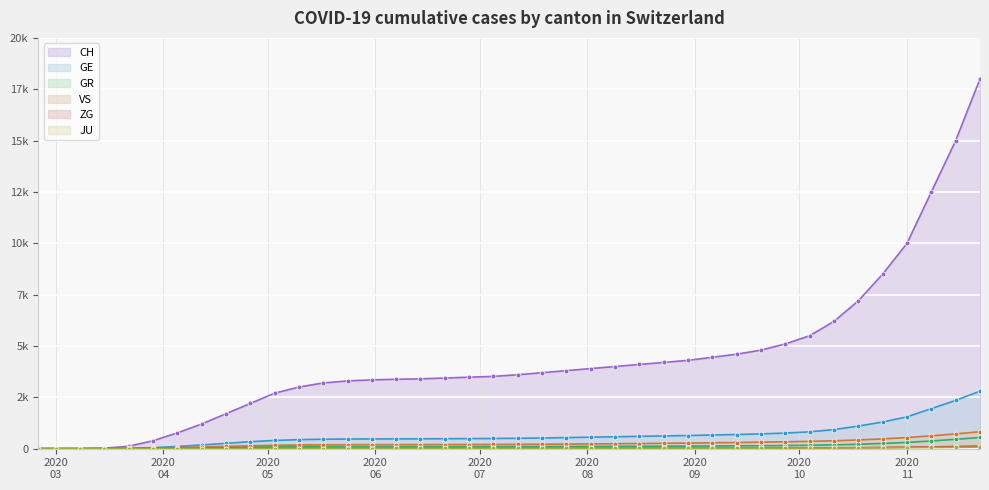

What value does the VS series have at 2020-07-19?

216